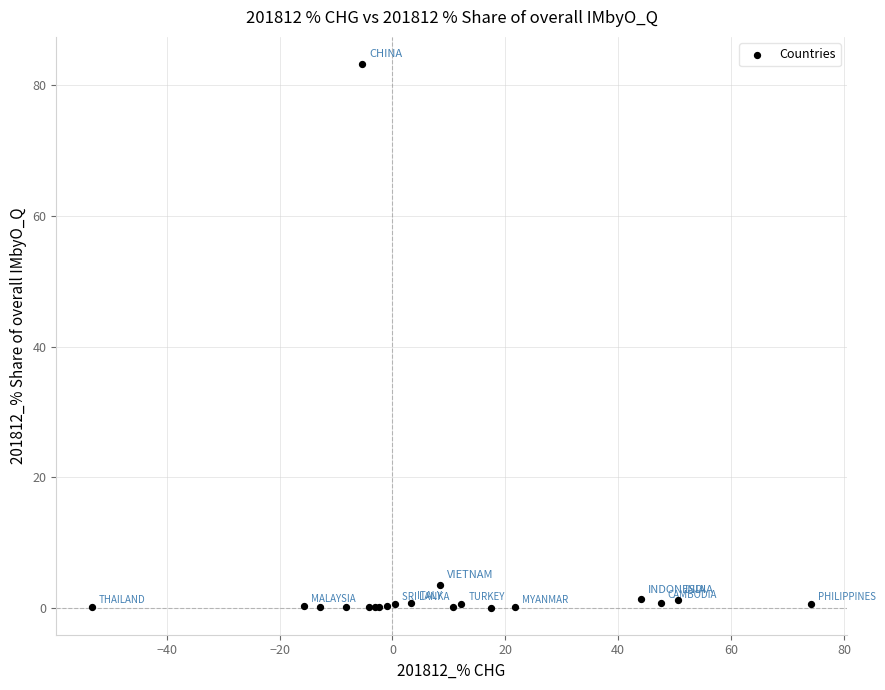

What Y value in the scatter plot is closest to 41?

3.6